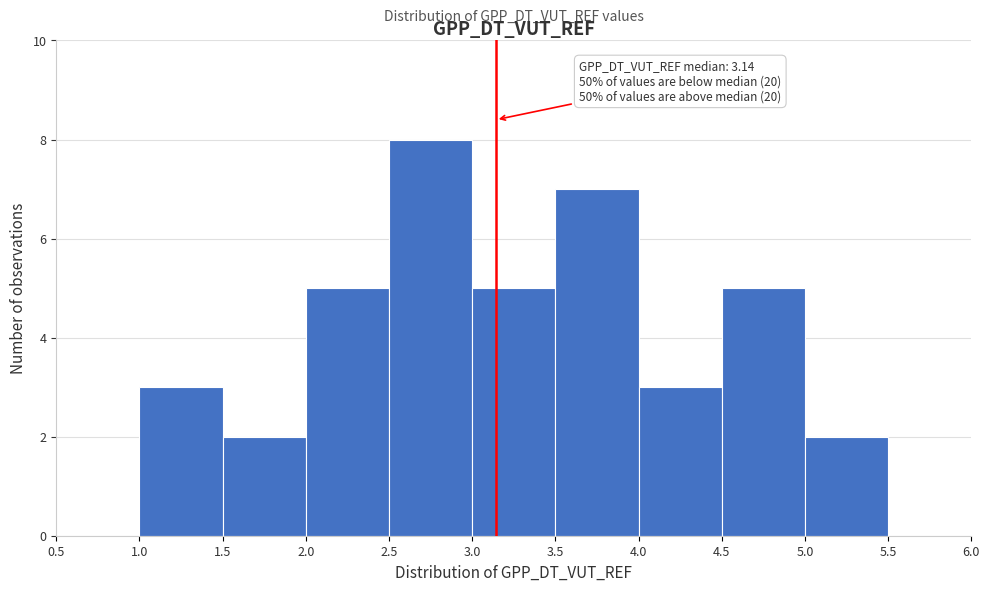

Which range on the x-axis has the tallest bar?

2.5 to 3.0